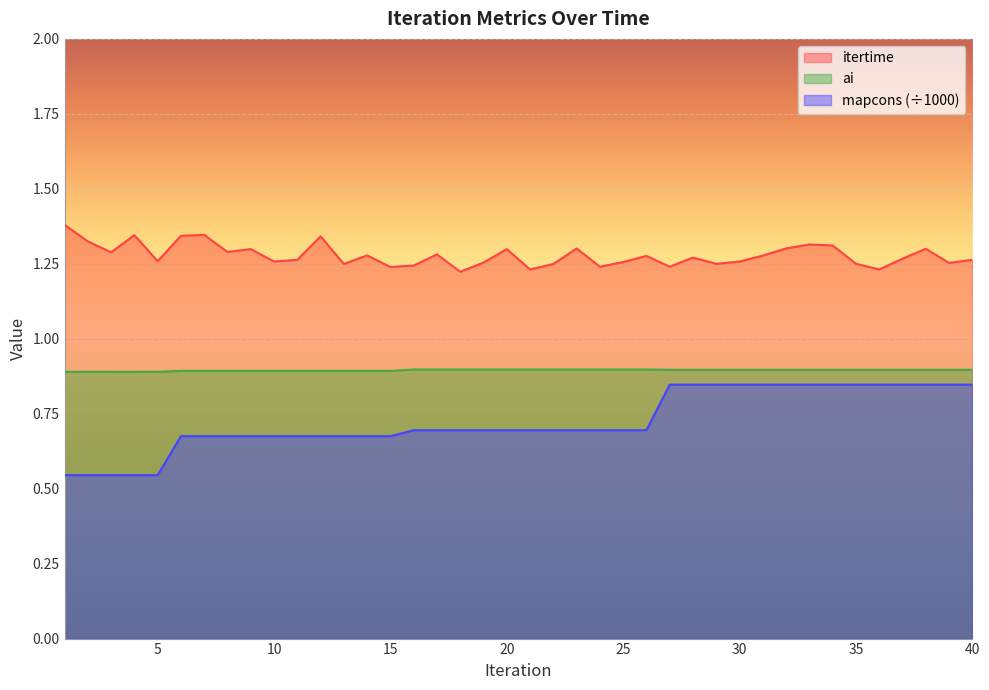

How many lines are shown in the chart?

3